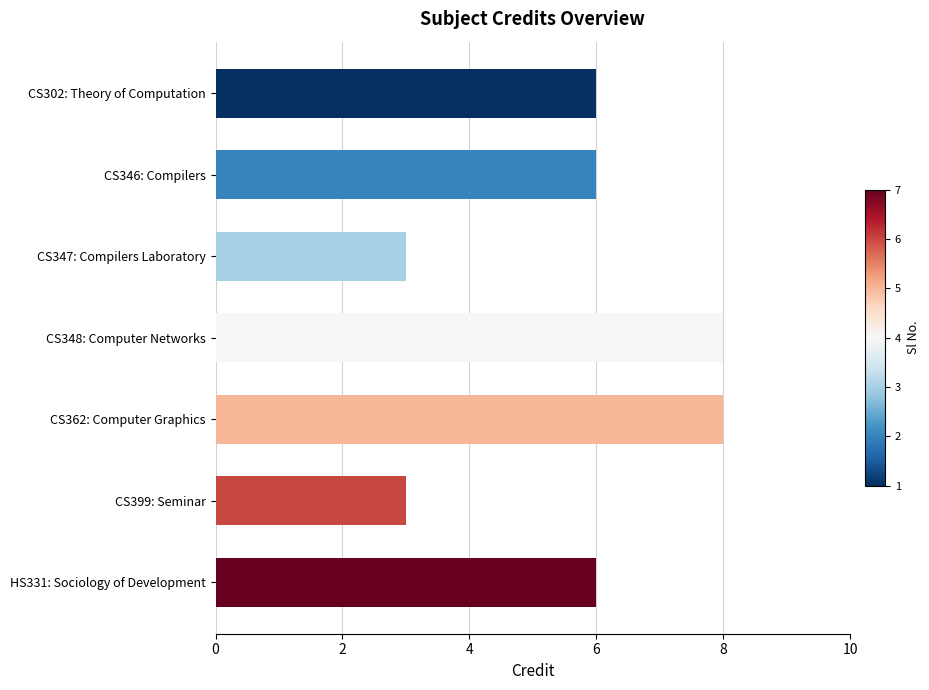

How many bars are there in total?

7